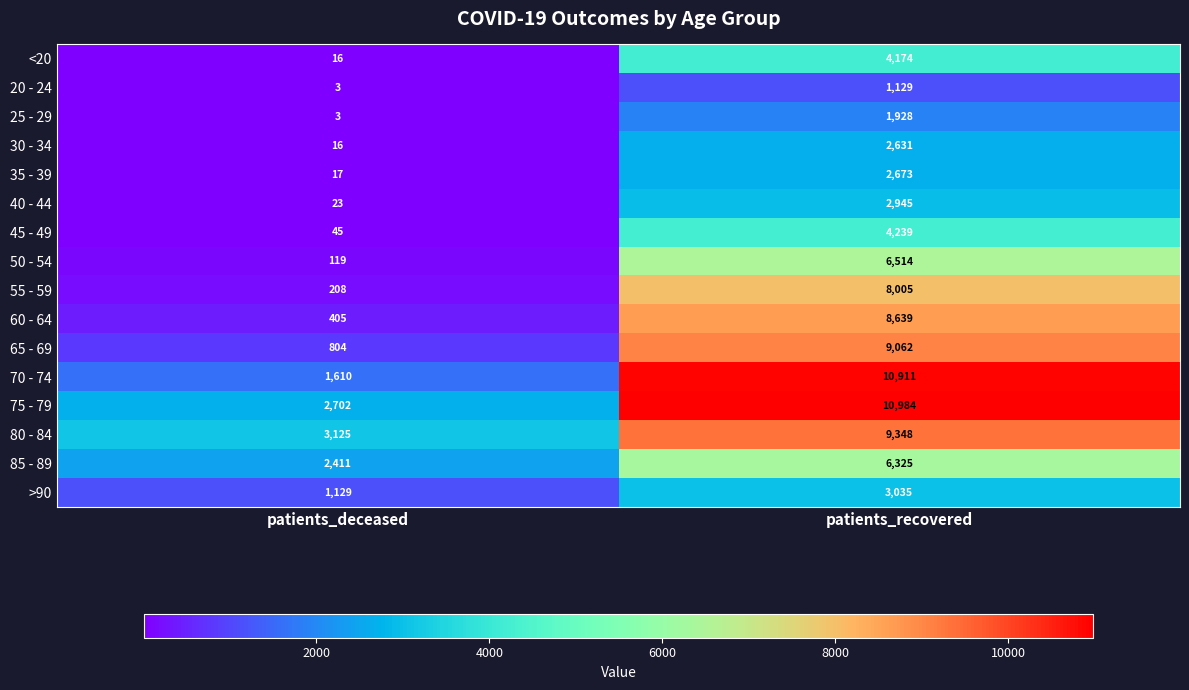

What is the average value of the >90 series?

2082